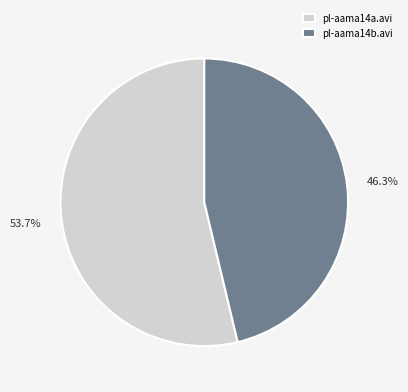

How many segments does this pie chart have?

2